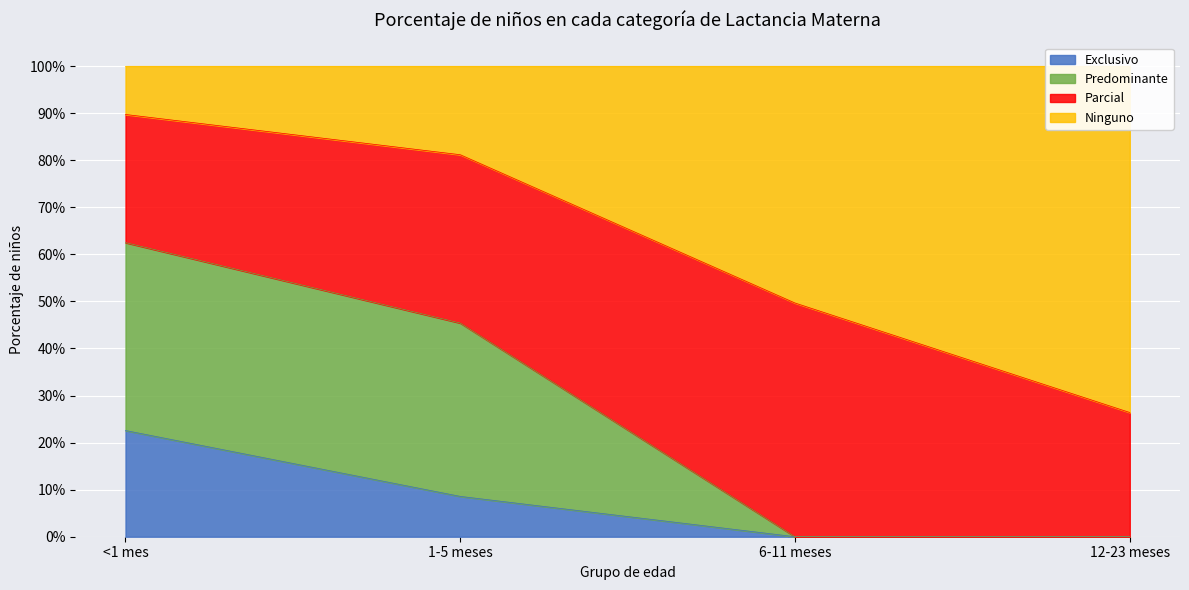

Does the chart display data point markers on the line(s)?

No